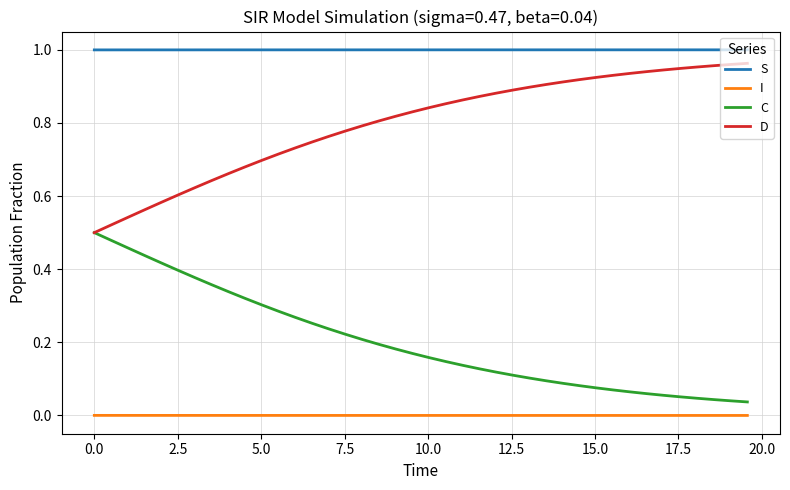

Which series has the largest total across all categories?

S